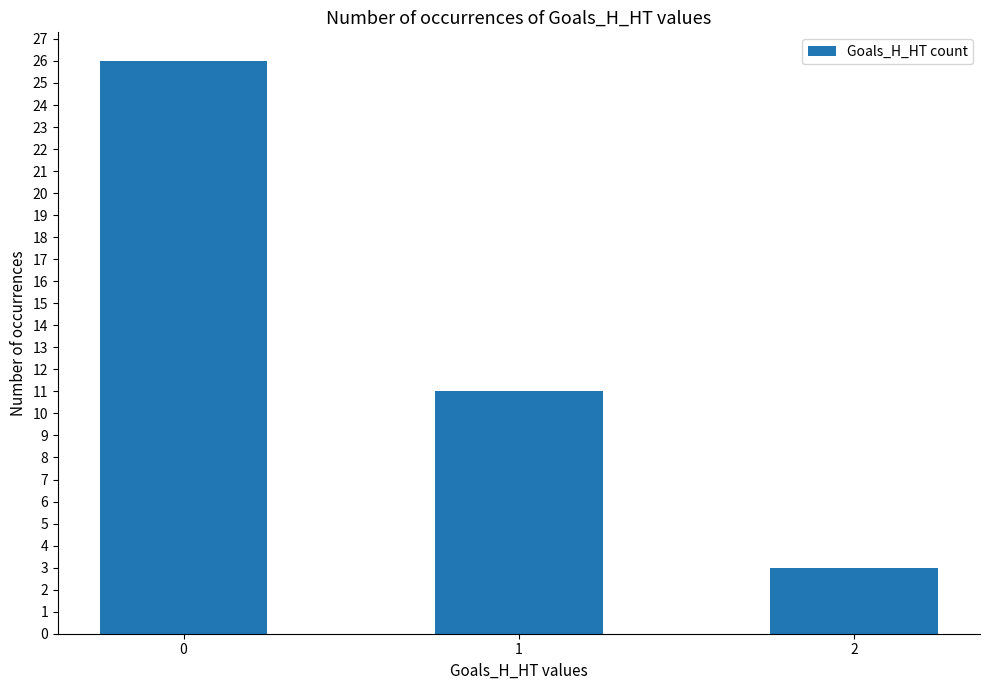

Rank the categories by value from highest to lowest.

0, 1, 2